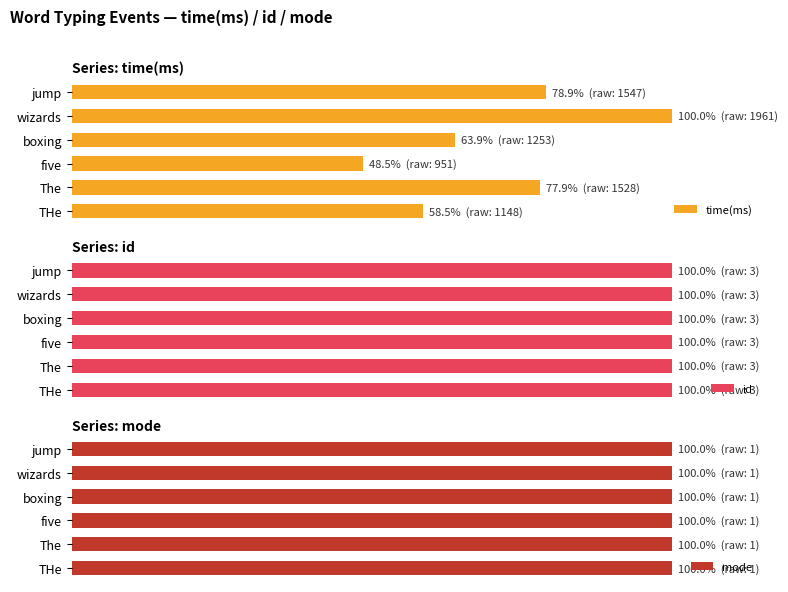

At how many categories does at least one series exceed 92?

1